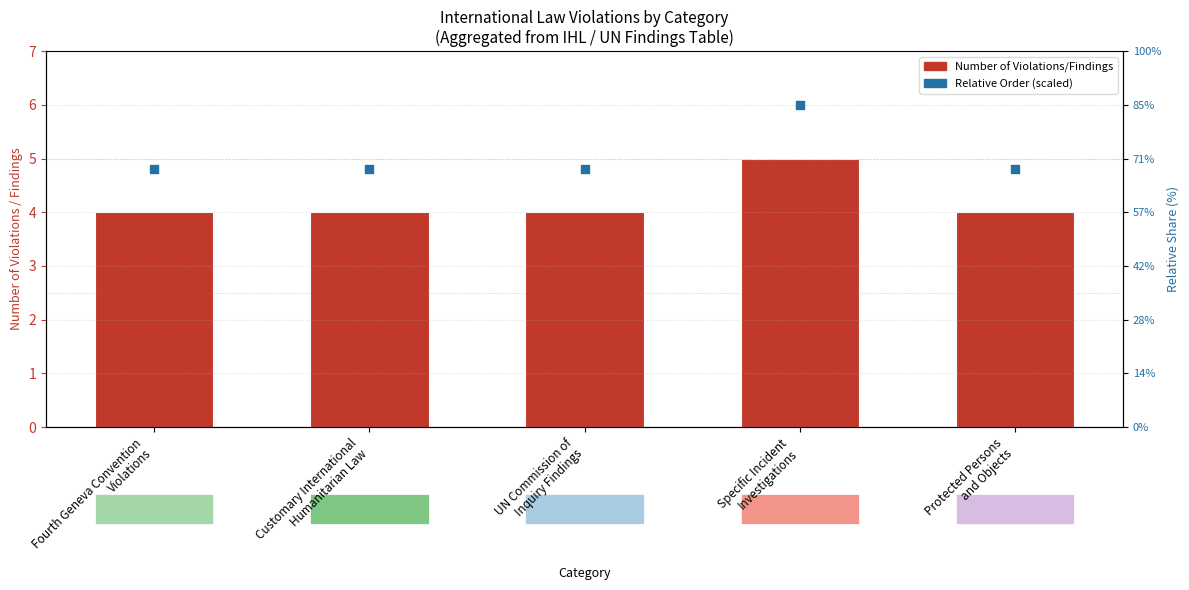

At which category is the sum across all series the highest?

Specific Incident
Investigations